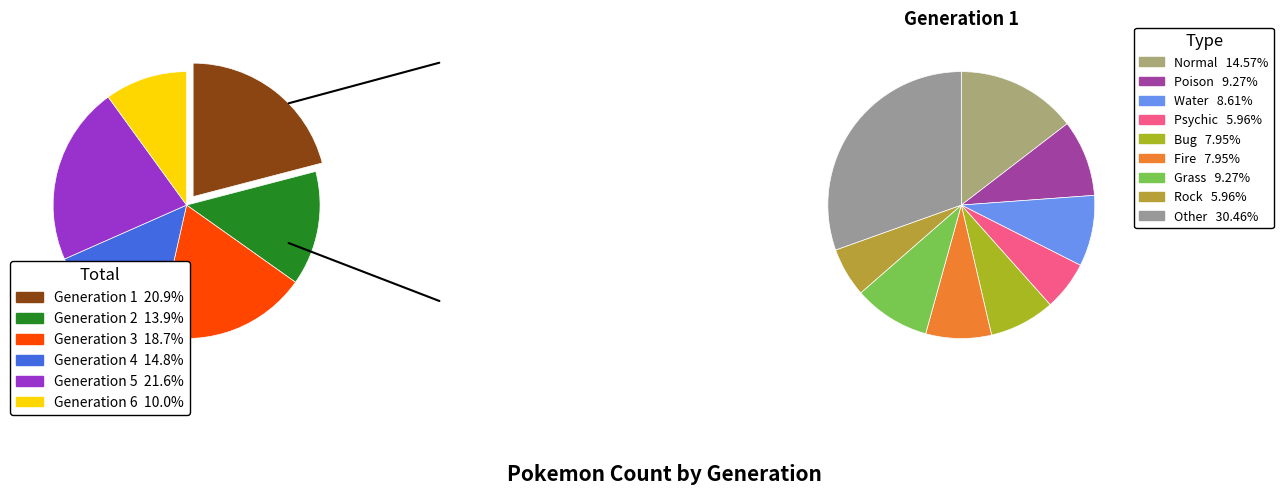

Which category has the biggest portion of the pie?

Generation 5